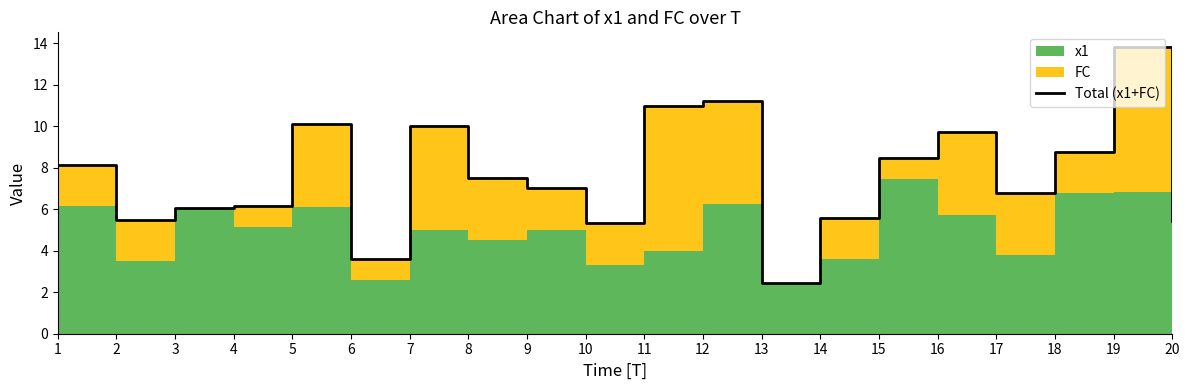

Reading left to right, list all the values displayed in this chart.

1=8.1	2=5.5	3=6.1	4=6.1	5=10.1	6=3.6	7=10.0	8=7.5	9=7.0	10=5.3	11=11.0	12=11.2	13=2.5	14=5.6	15=8.5	16=9.7	17=6.8	18=8.8	19=13.8	20=5.4